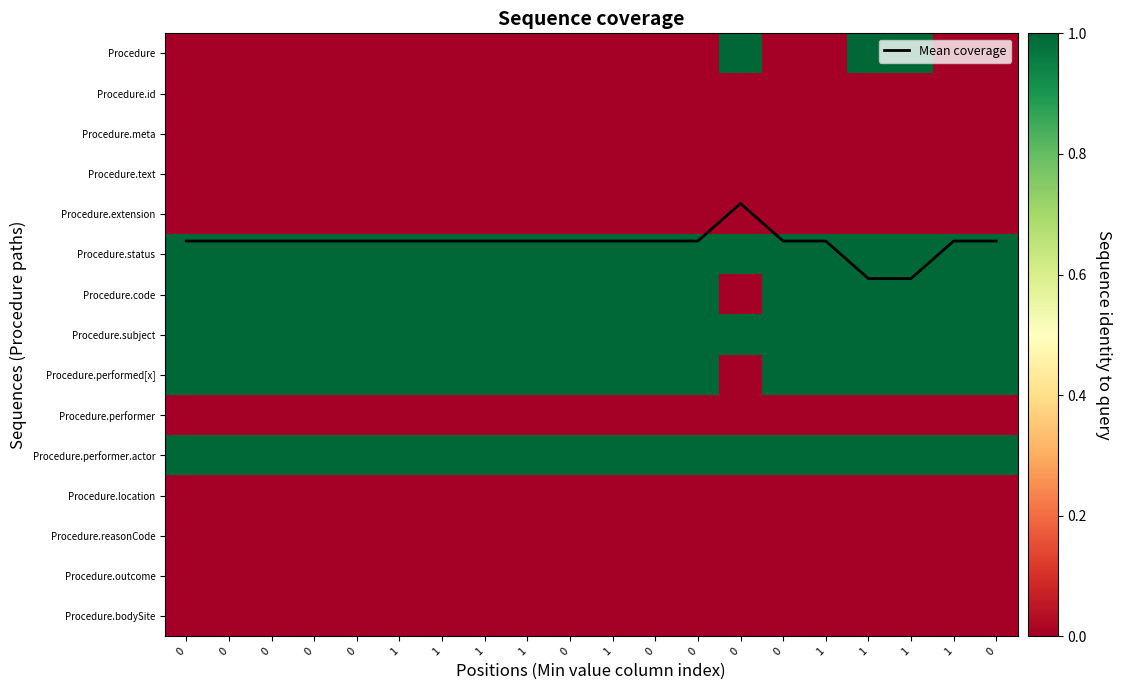

Between 1 and 1, which is larger?

1